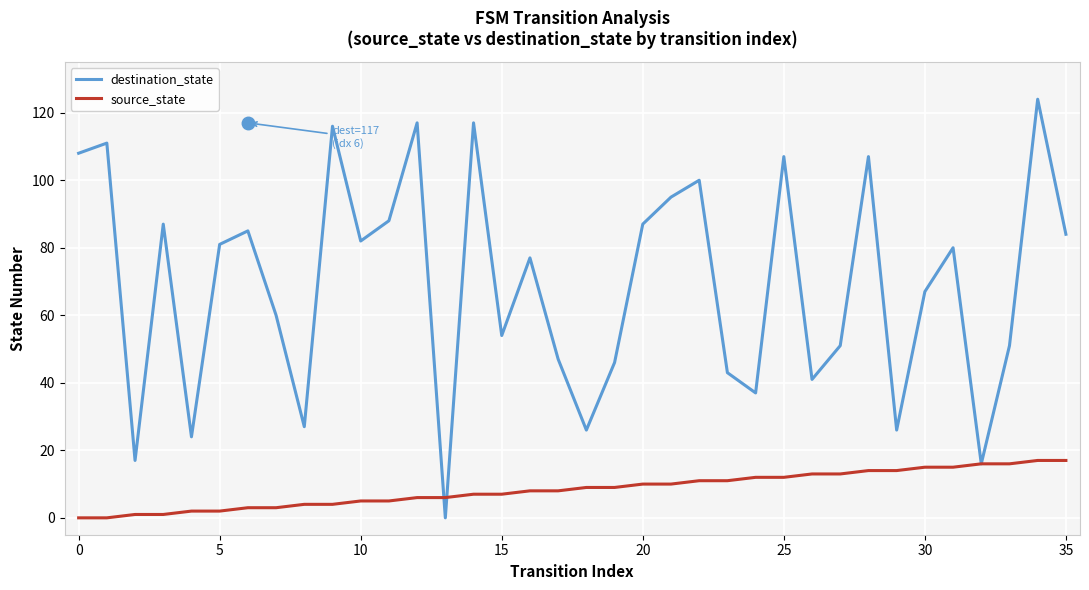

Rank the series by their average value, from lowest to highest.

source_state, destination_state